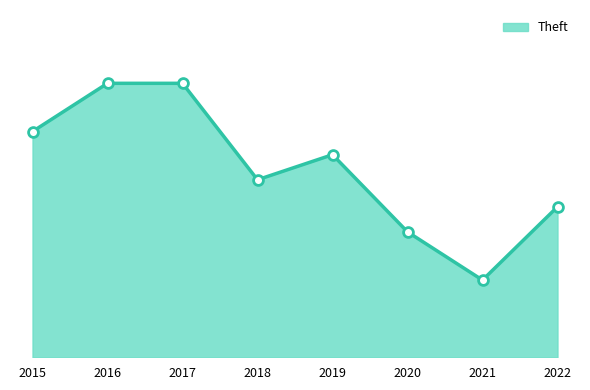

What is the ratio of the value at 2022 to the value at 2021?

1.9